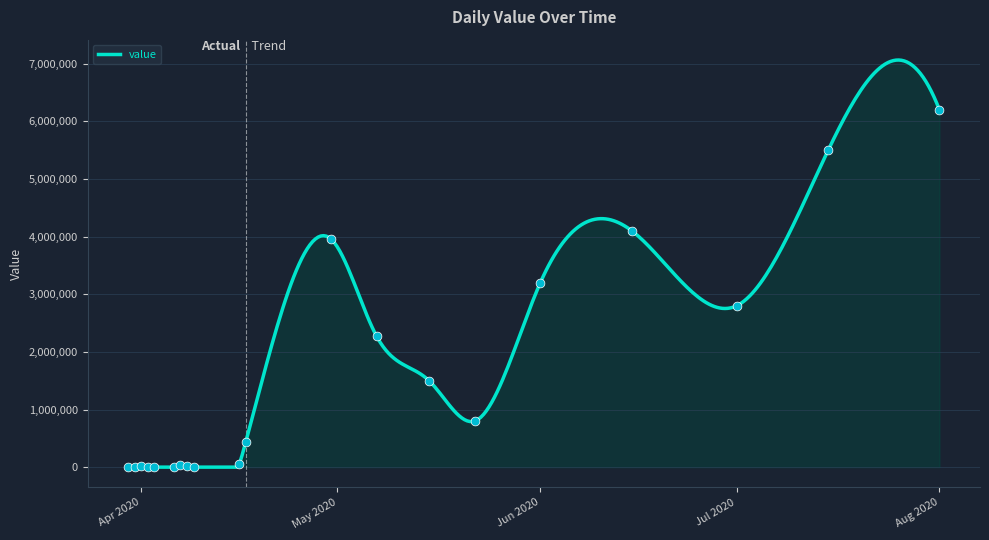

What is the change in value from Apr 2020 to Jul 2020?

+2780000